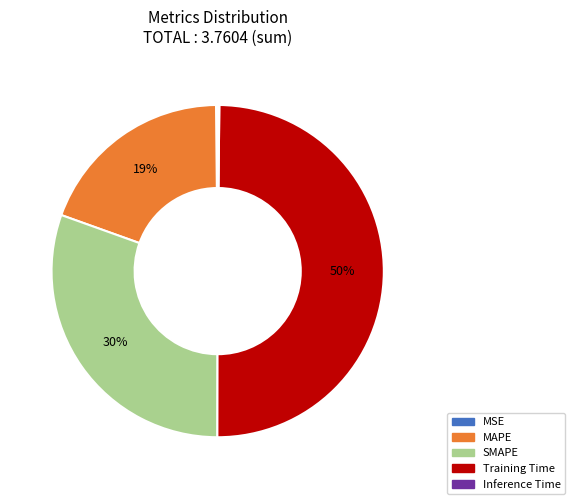

Does SMAPE represent more than half of the total?

No